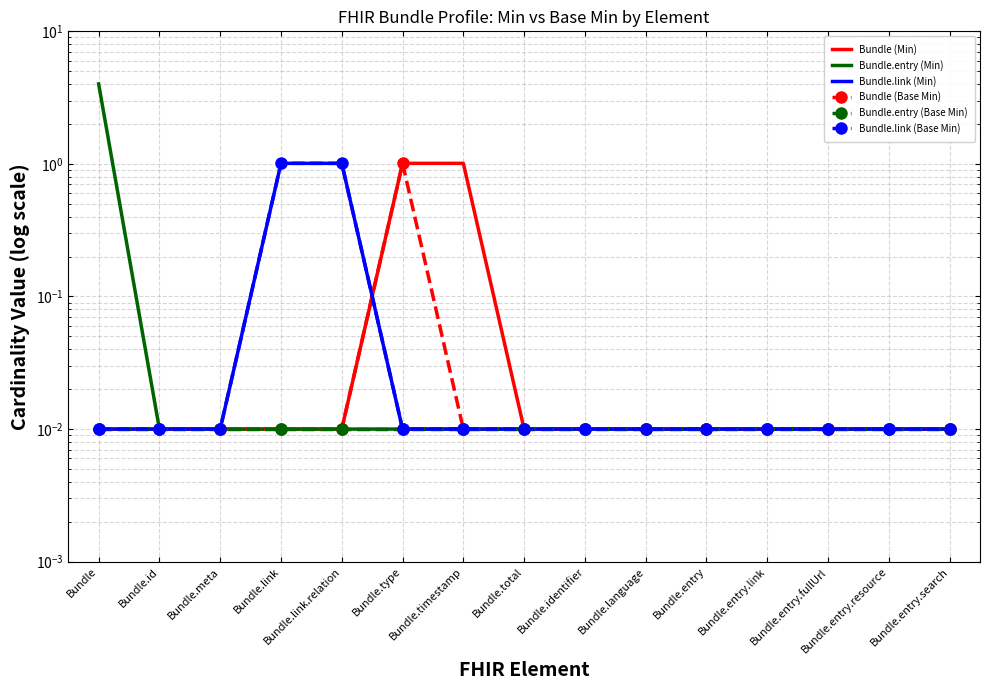

What is the label of the 5th point from the left?

Bundle.link.relation